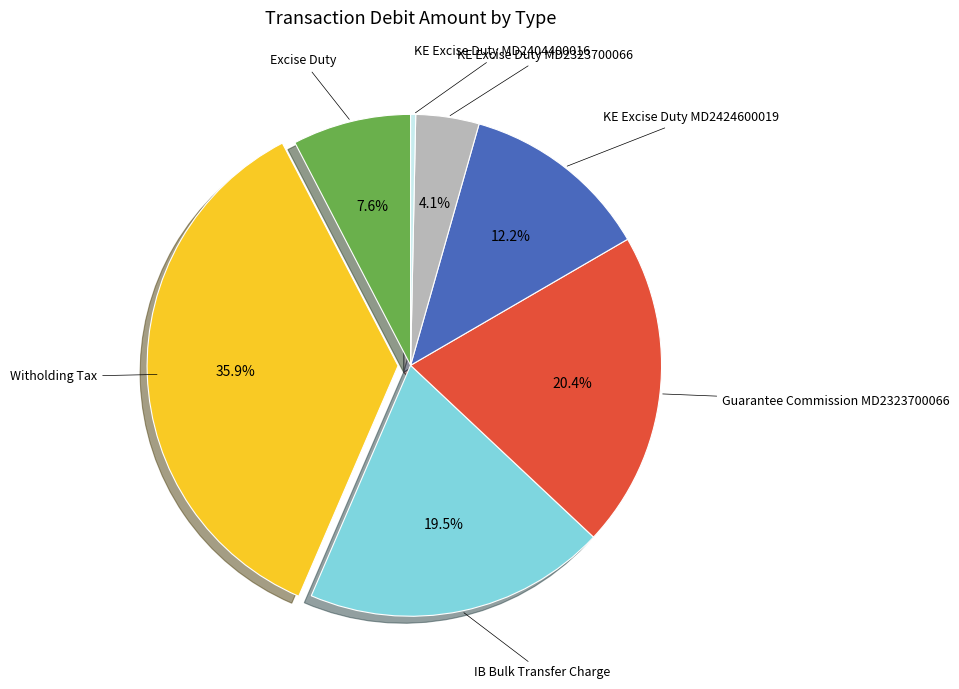

Count the number of slices in the pie.

7